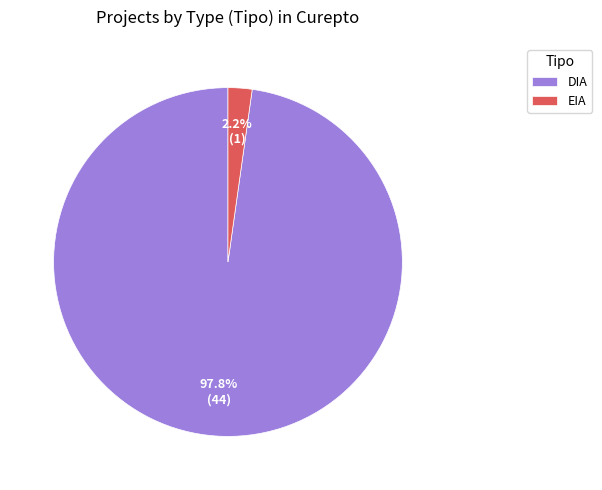

How many slices are in this pie chart?

2